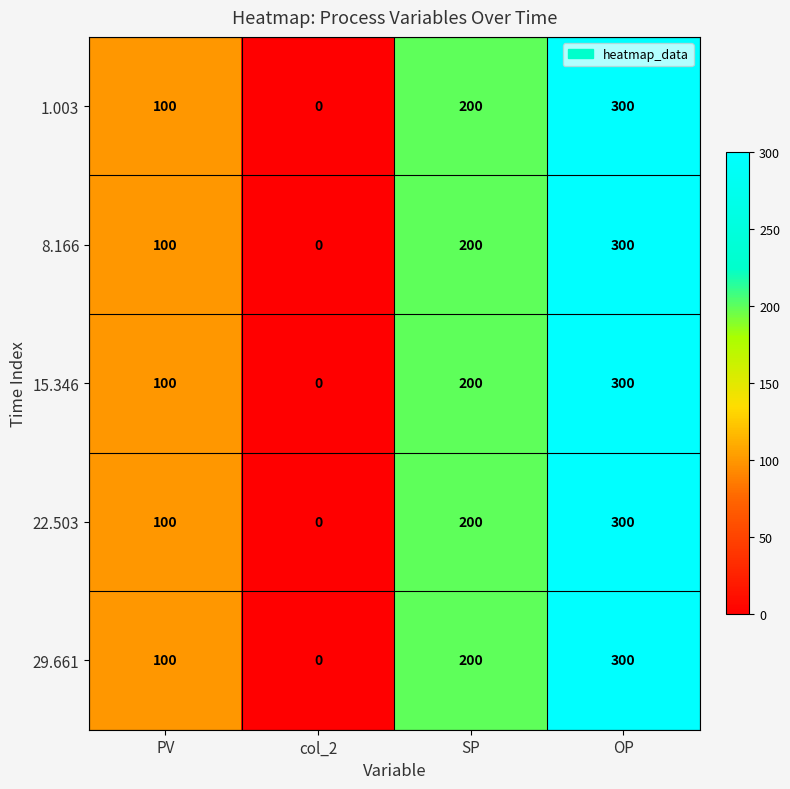

How many 22.503 values are between 100 and 300?

3